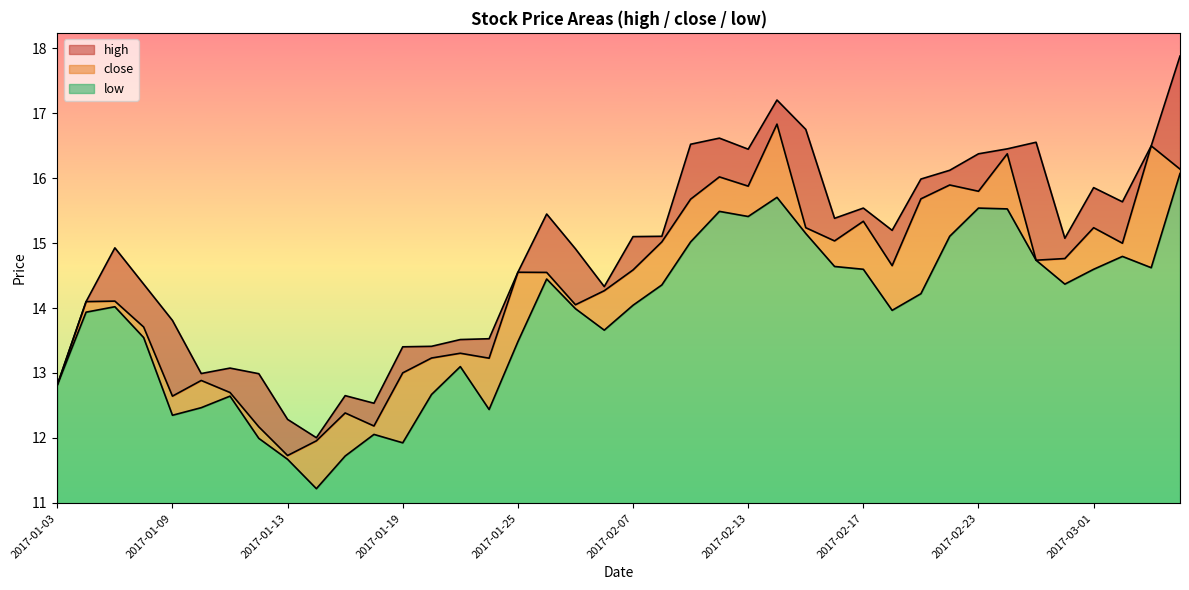

In close, how many points are higher than both neighbors (excluding endpoints)?

12